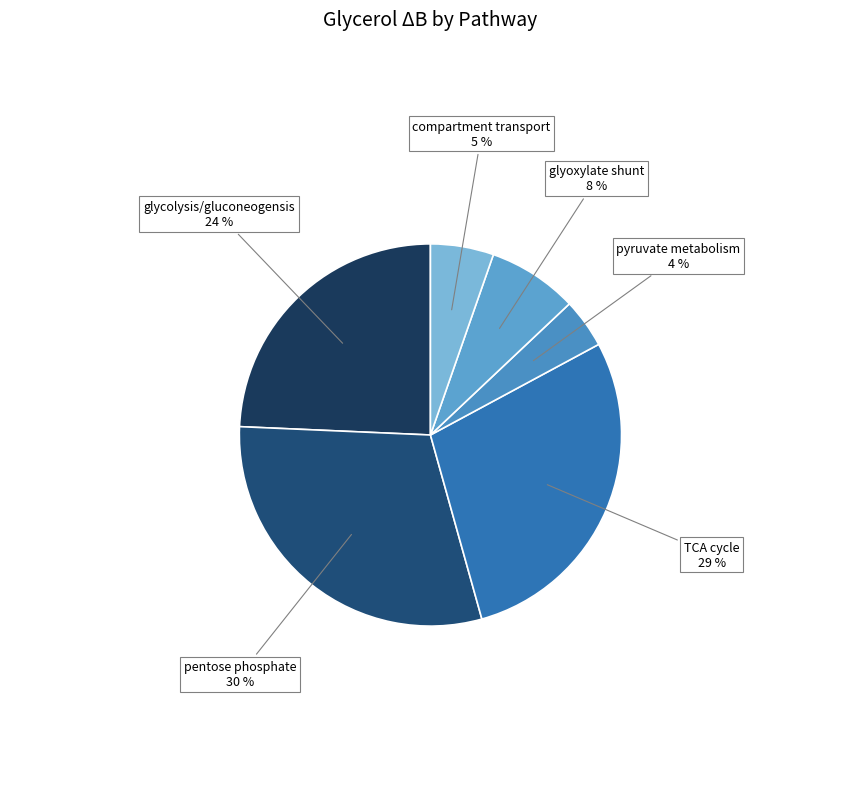

What is the smallest slice in the pie chart?

pyruvate metabolism